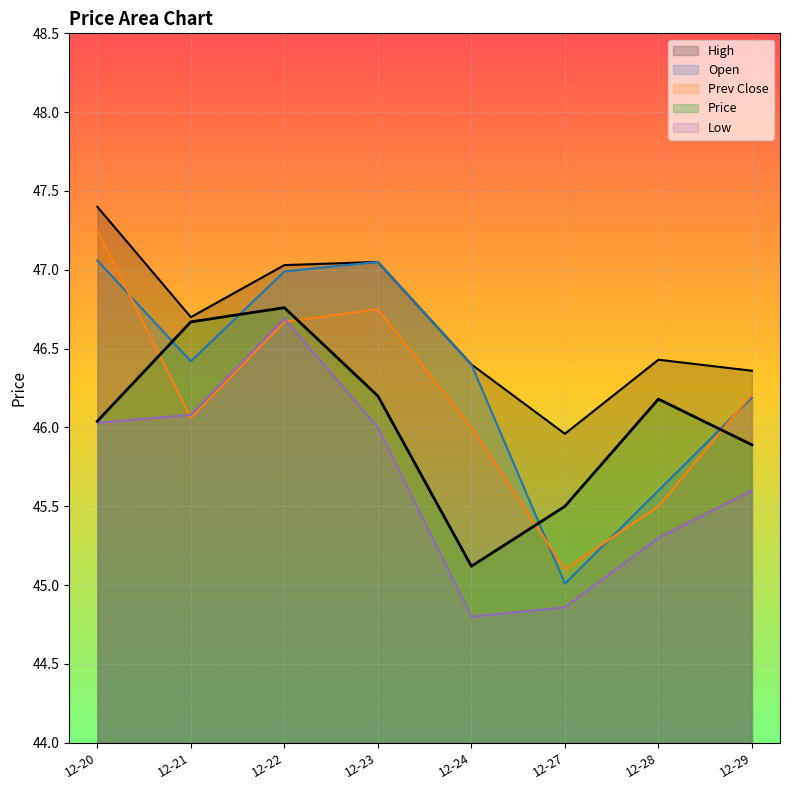

Reading left to right, what are all the values shown in this chart?

price: 46.0	46.7	46.8	46.2	45.1	45.5	46.2	45.9
open: 47.1	46.4	47.0	47.0	46.4	45.0	45.6	46.2
prev_close: 47.2	46.1	46.7	46.8	46.0	45.1	45.5	46.2
high: 47.4	46.7	47.0	47.0	46.4	46.0	46.4	46.4
low: 46.0	46.1	46.7	46.0	44.8	44.9	45.3	45.6